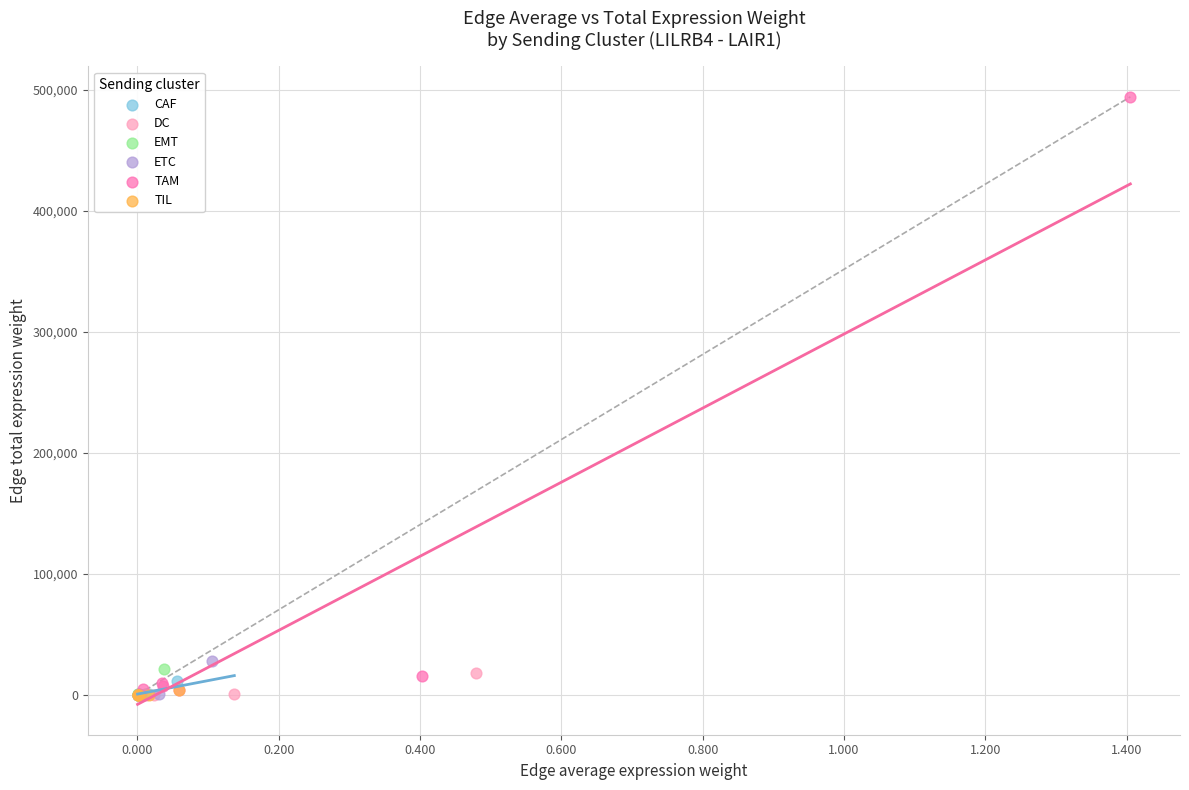

Which series contains the highest Y value?

TAM